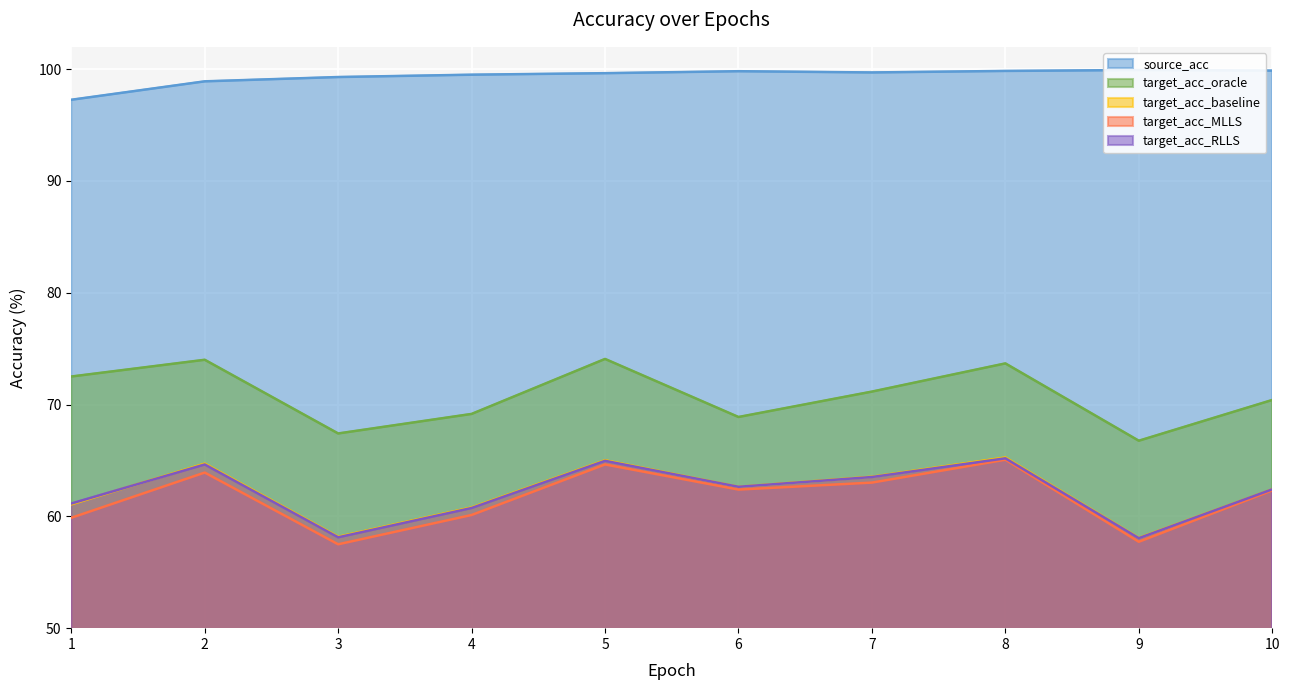

Which has a higher value, 2 or 4?

4